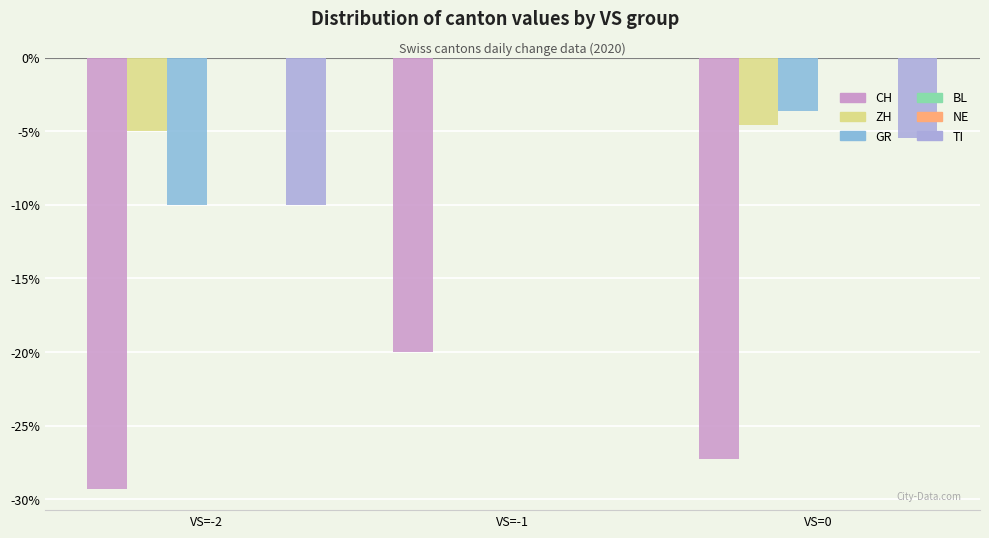

At which category does the chart reach its peak across all series?

VS=-1